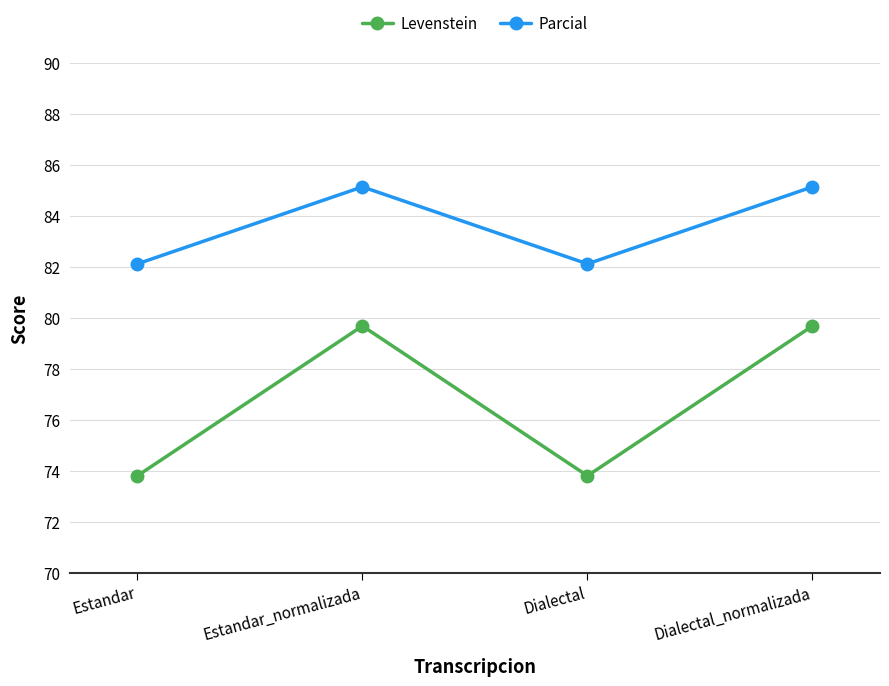

Reading right to left, list all the values displayed in this chart.

Levenstein: 79.7	73.8	79.7	73.8
Parcial: 85.1	82.1	85.1	82.1